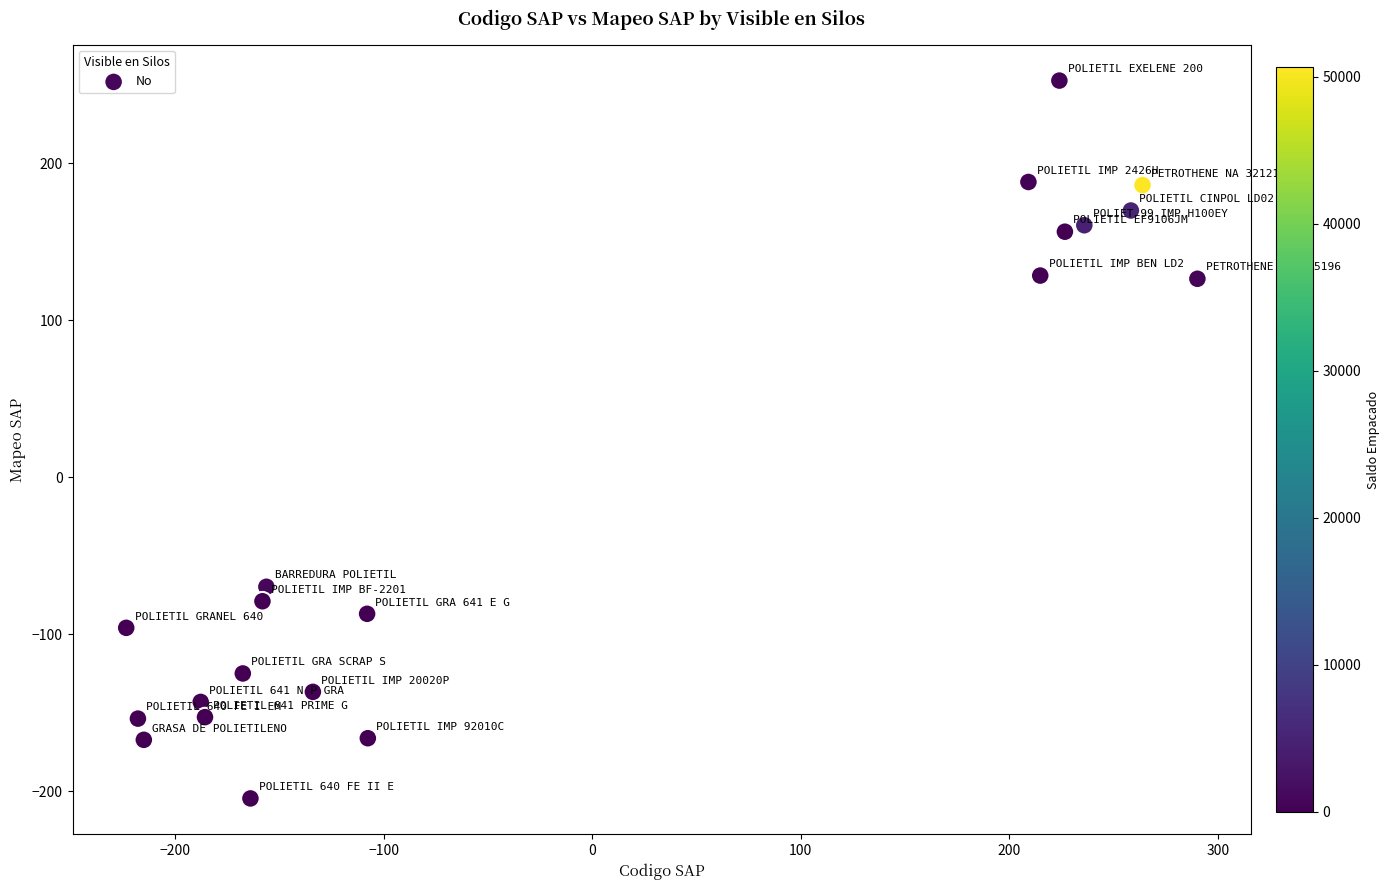

What is the range of Y values (max minus min)?

457.1